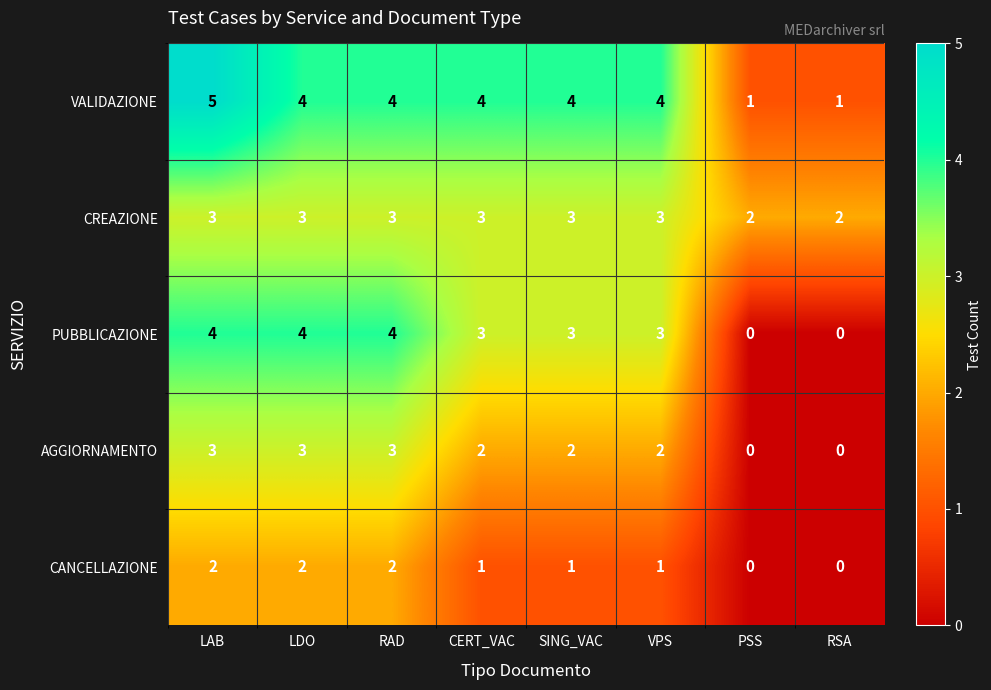

Which series has the largest total across all categories?

VALIDAZIONE